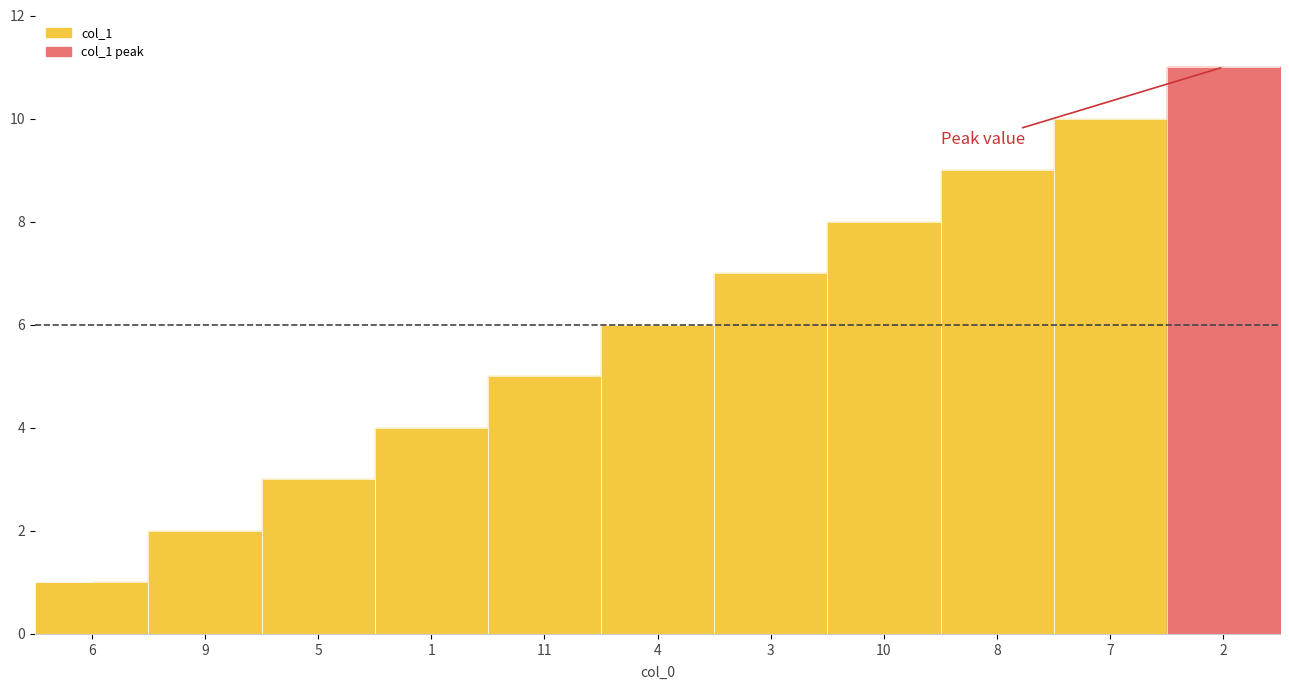

The value at 1 is 3. True or false?

False